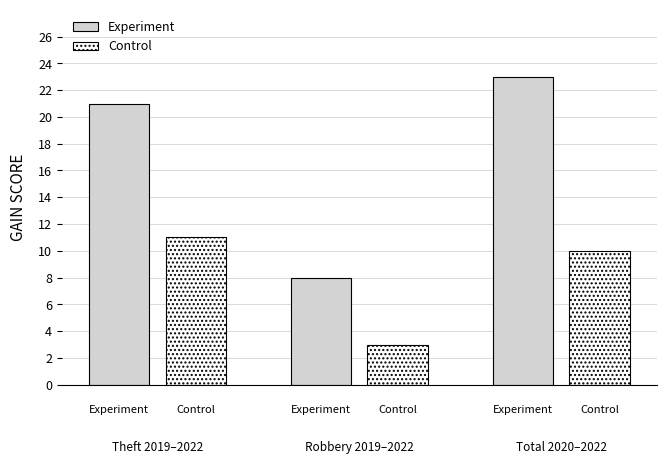

At how many categories does at least one series exceed 15?

2